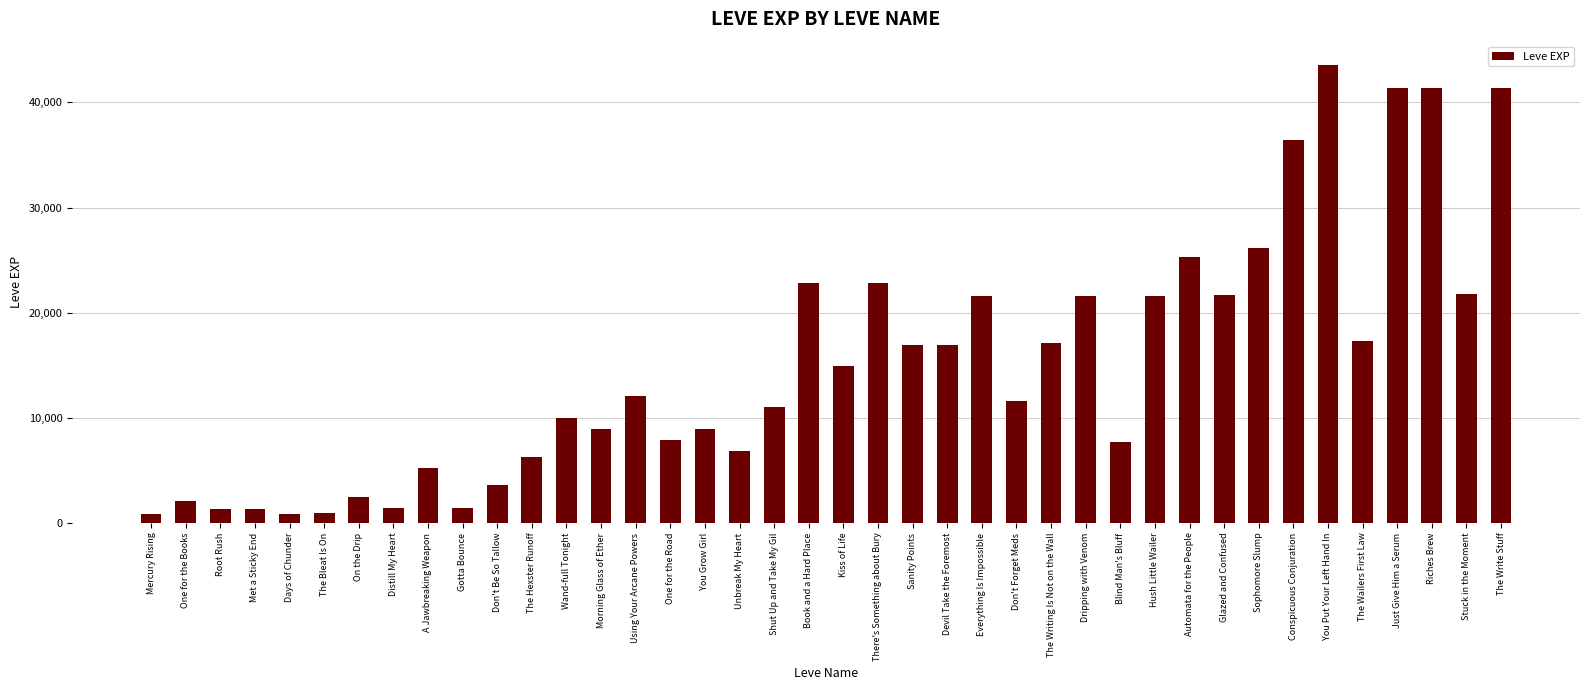

What position from the left is A Jawbreaking Weapon?

9